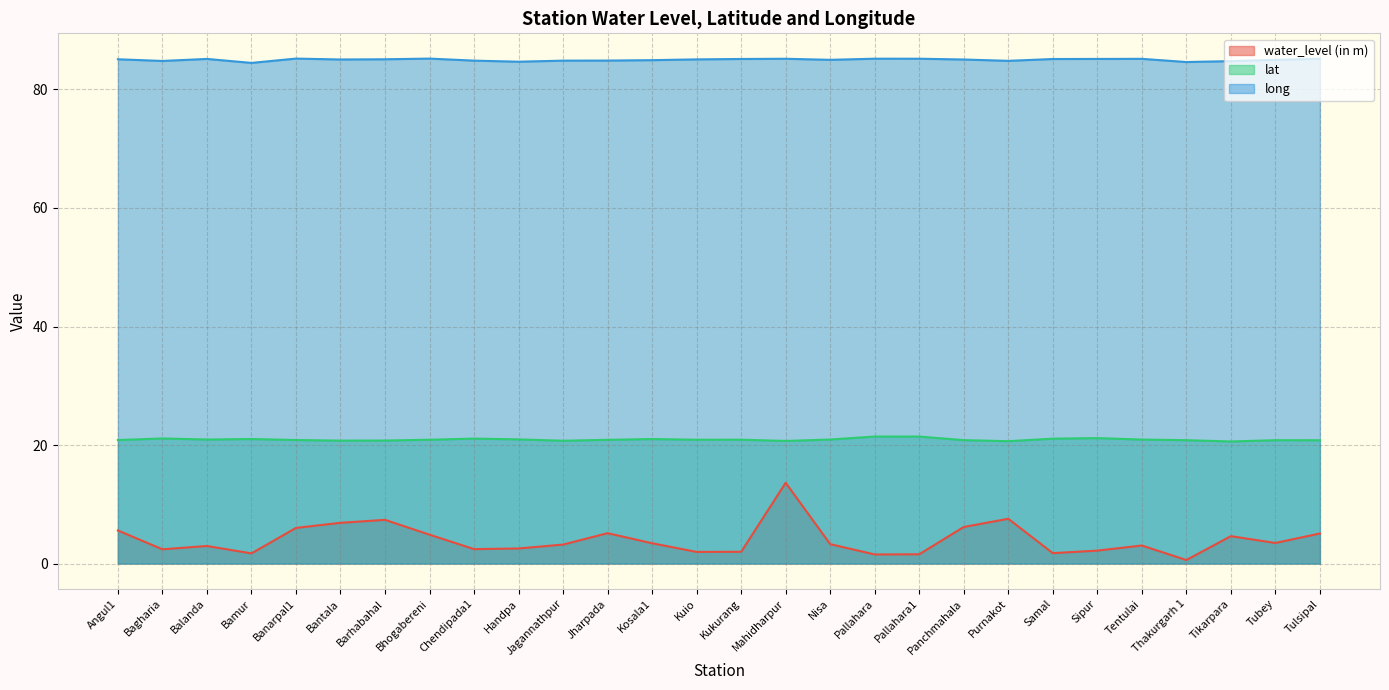

What is the total value across all series at Barhabahal?

113.2